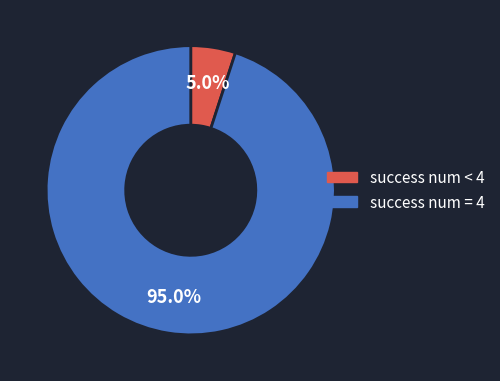

Is success num < 4 the majority of the pie?

No